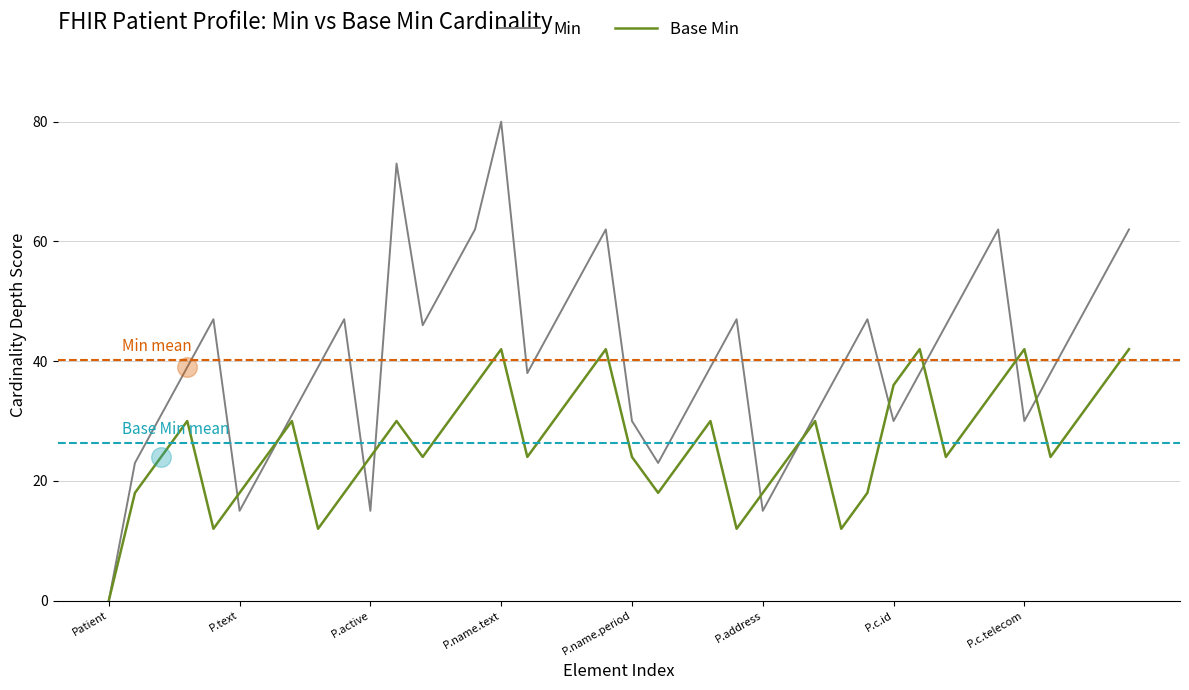

What are all the series names shown in the legend?

Min, Base Min